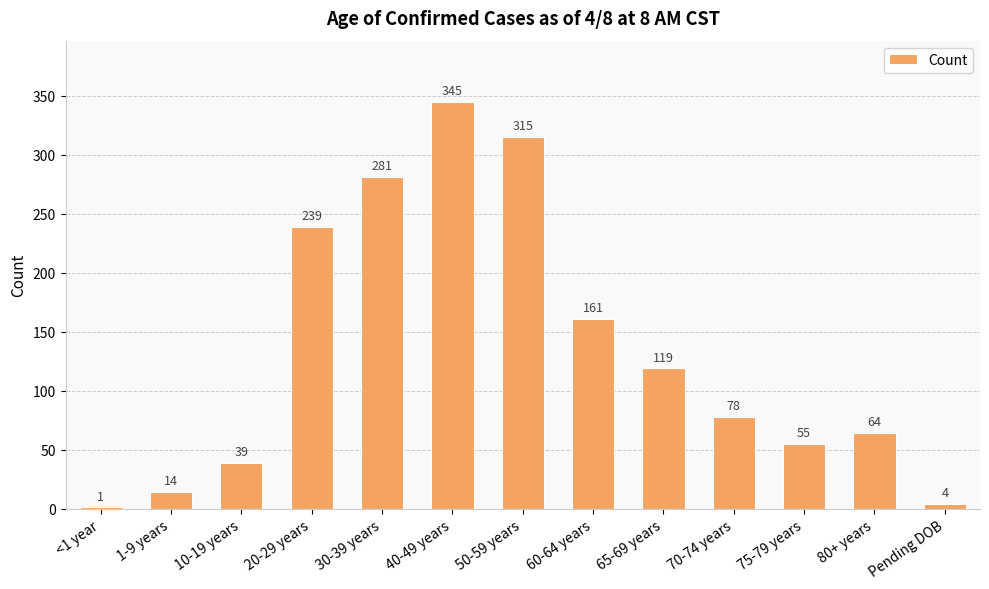

What is the maximum value shown in the chart?

345